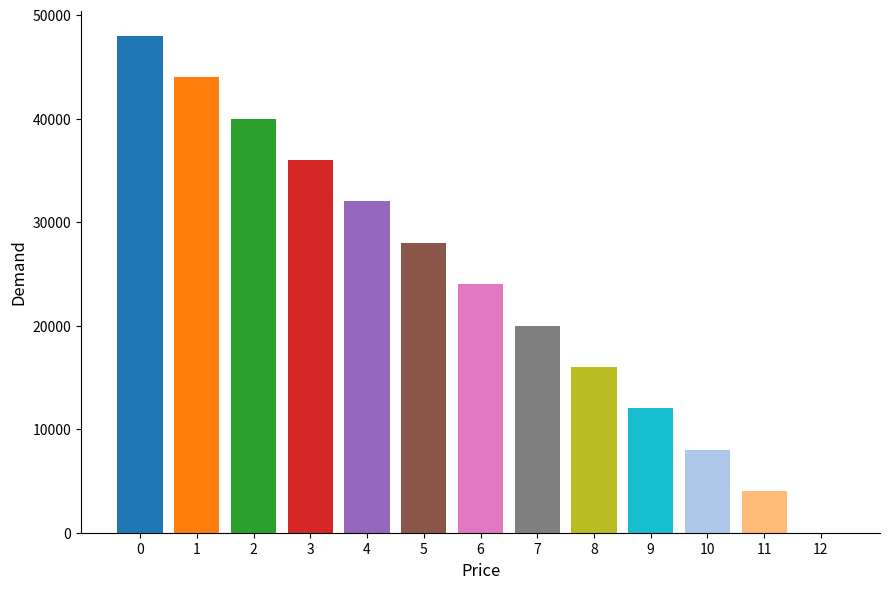

What is the ratio of the value at 8 to the value at 0?

0.3